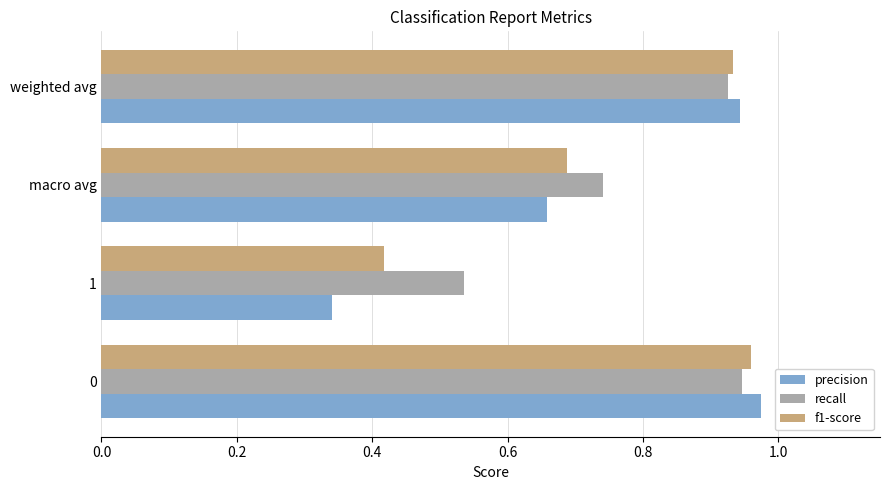

What is the total value across all series at weighted avg?

2.8